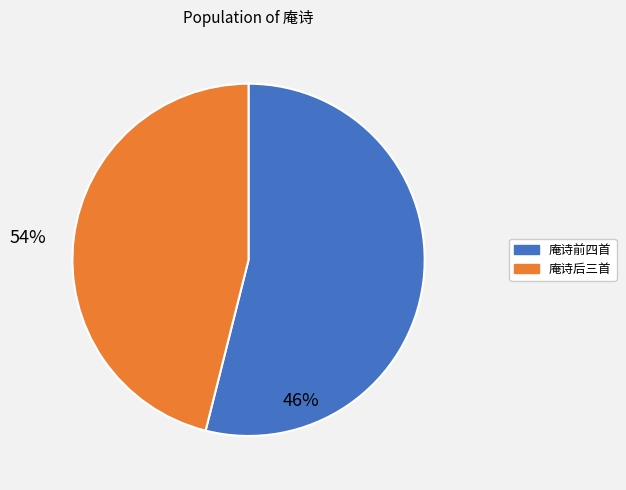

Does any single category account for the majority?

Yes